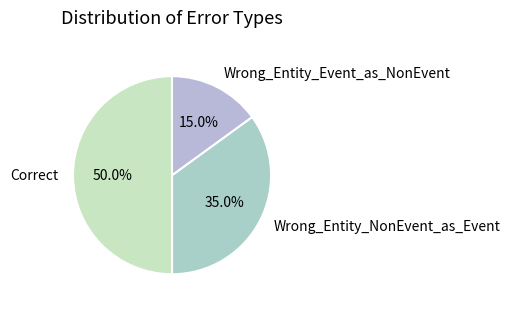

How many slices are in this pie chart?

3